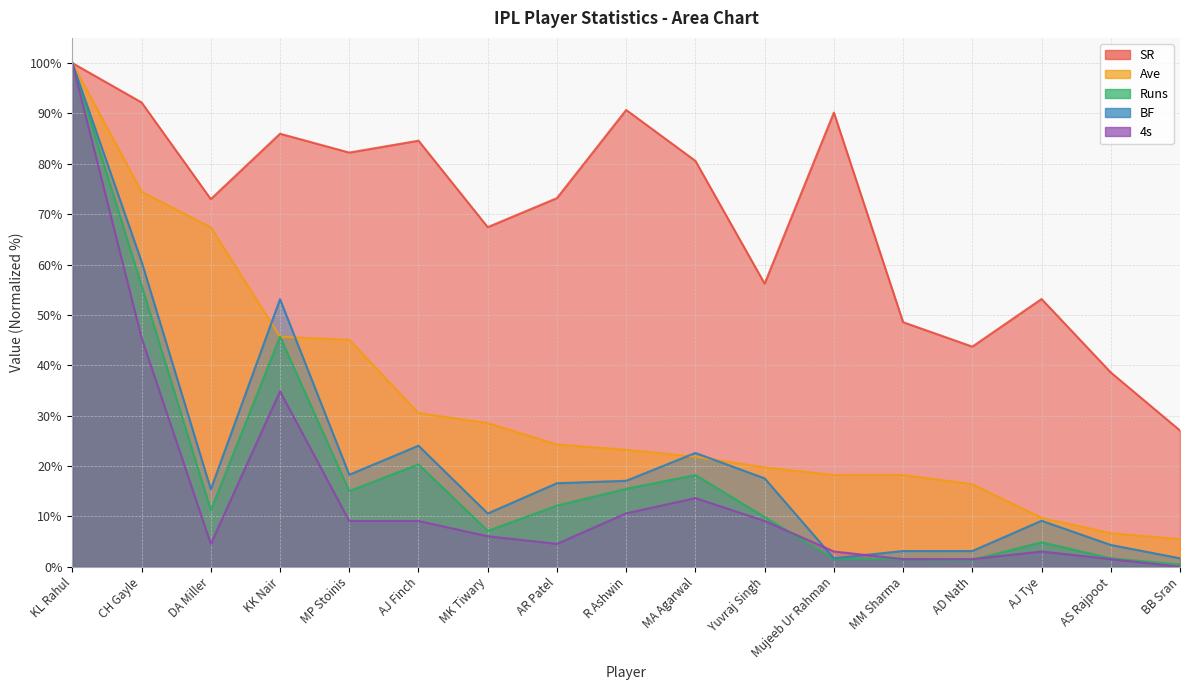

True or false: SR has a value of 53.2 at AJ Tye.

True